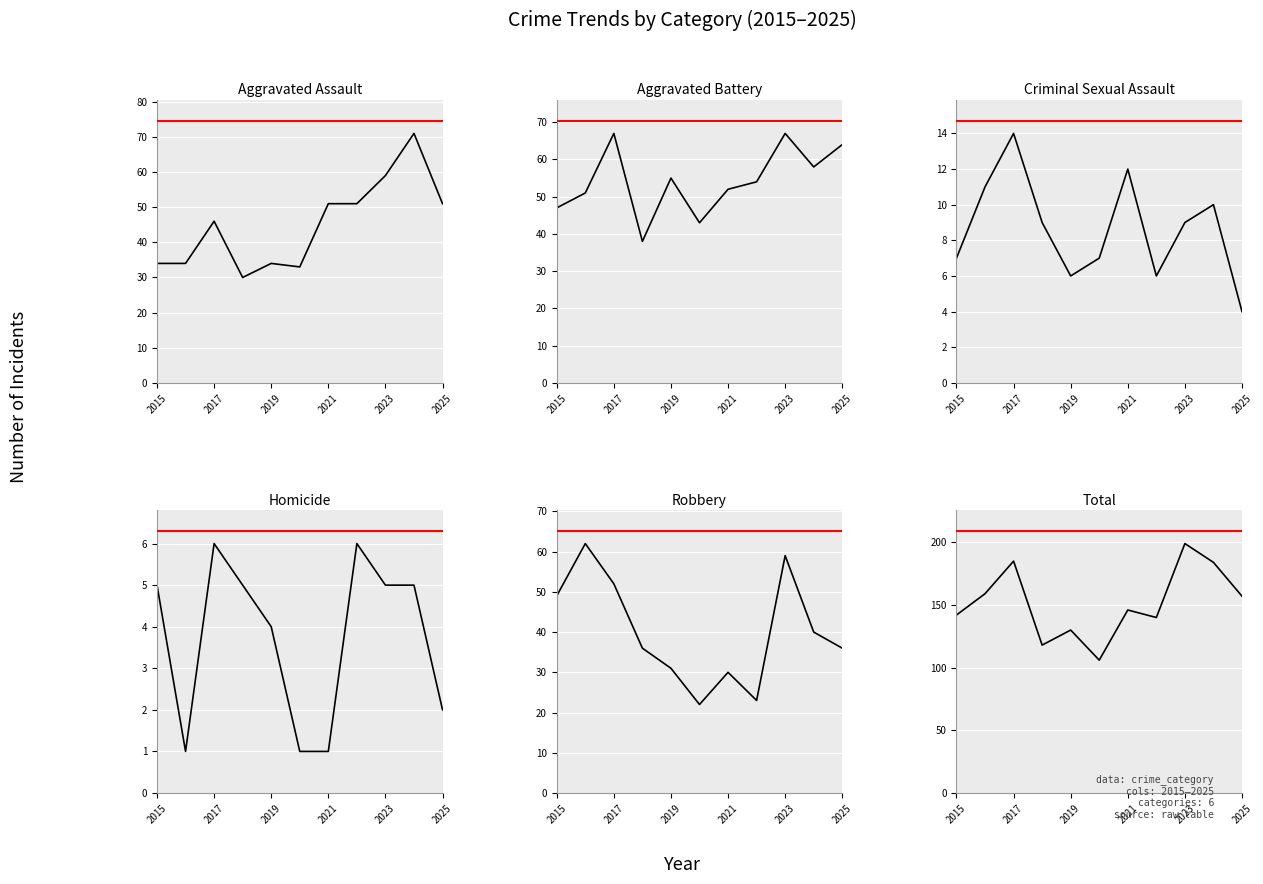

True or false: Criminal Sexual Assault has more than 1 points higher than both neighbors.

True